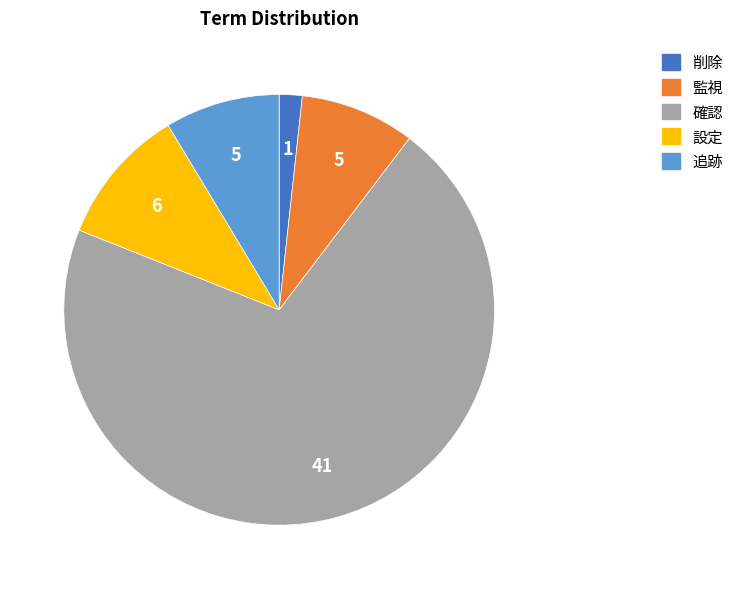

Which has a higher value, 削除 or 確認?

確認